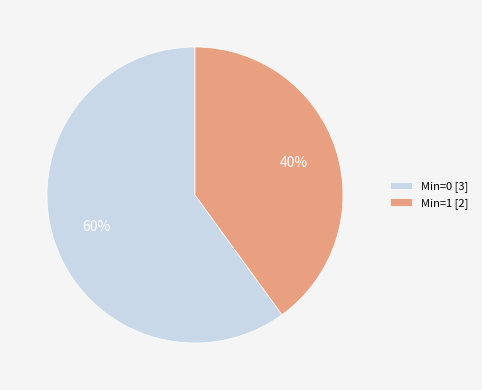

To the nearest percent, what is the difference between the largest and smallest slice percentages?

20%